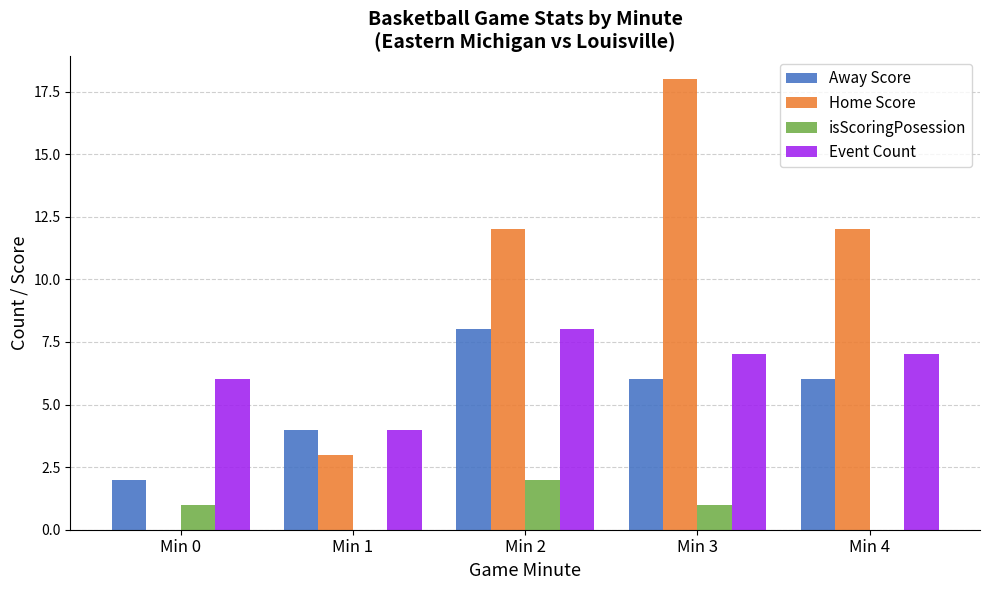

Which category has the highest value across all series?

Min 3